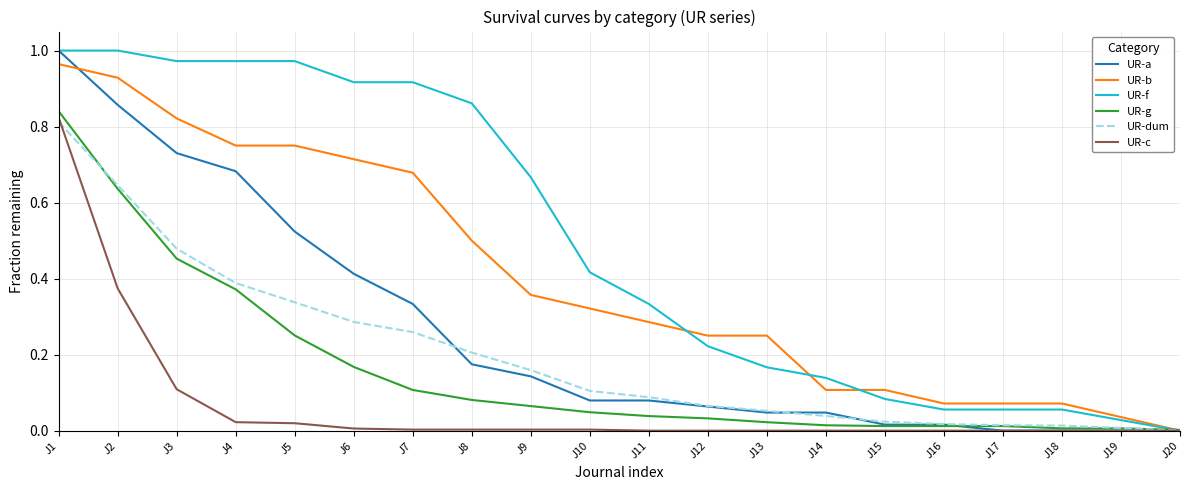

Is the value of UR-a at J3 greater than the value of UR-g at J19?

Yes